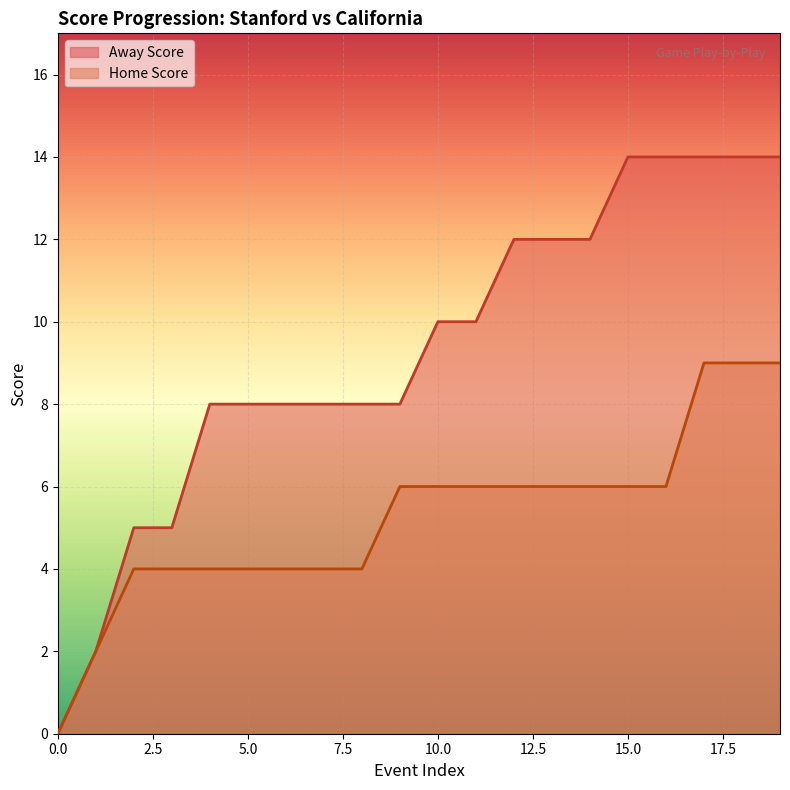

What is the total value across all series at 9?

14